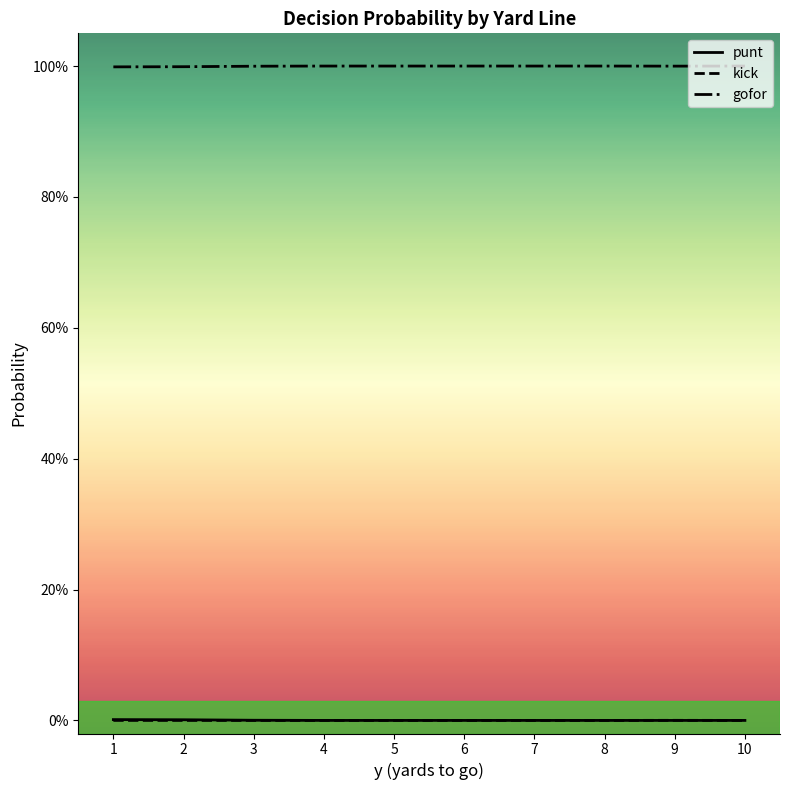

Which series has the largest total across all categories?

gofor